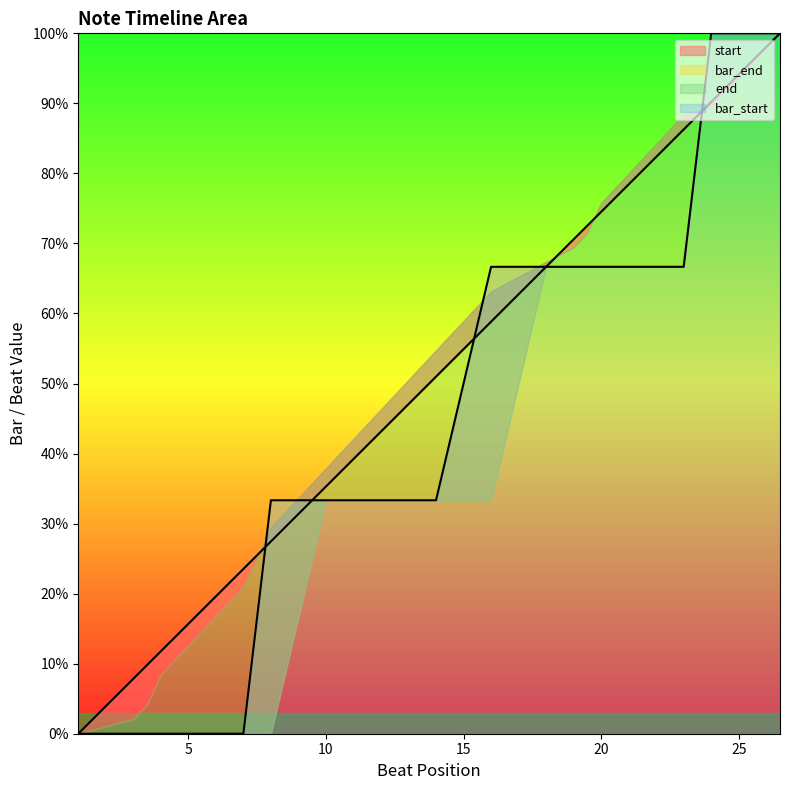

Between 12 and 25.75, which series saw the biggest shift?

bar_end